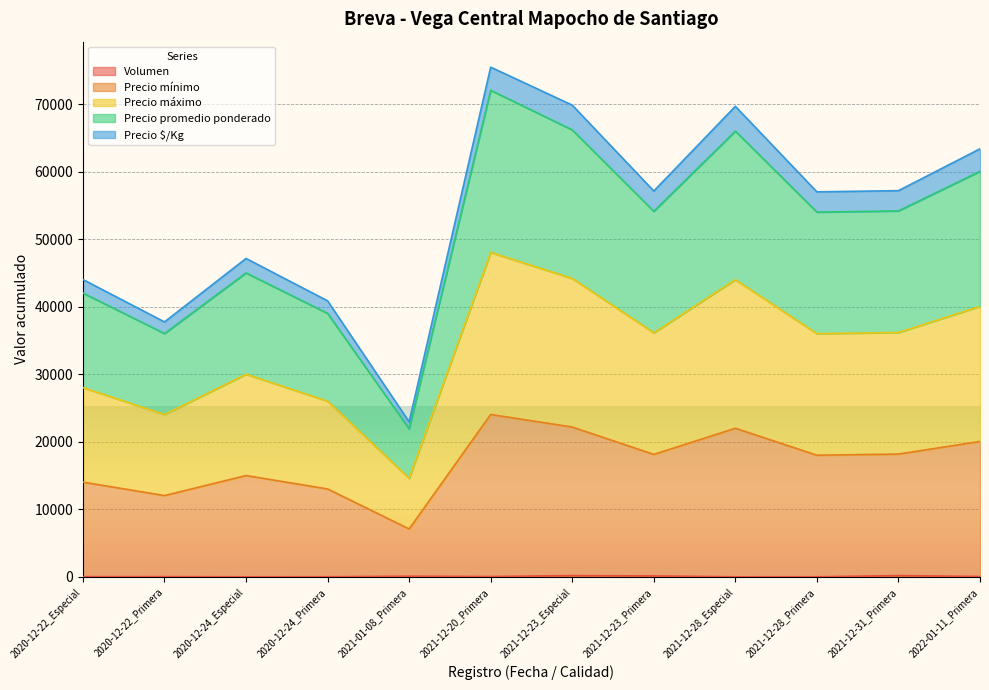

The Precio máximo series shows 94354 at 2021-12-28_Especial. True or false?

False